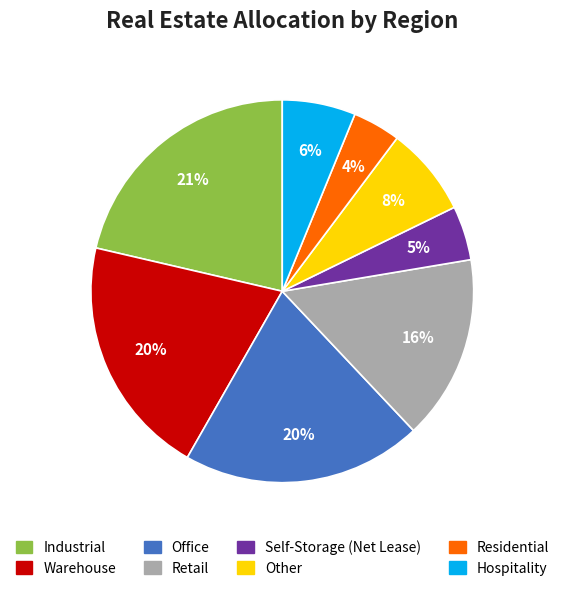

Is Residential the majority of the pie?

No